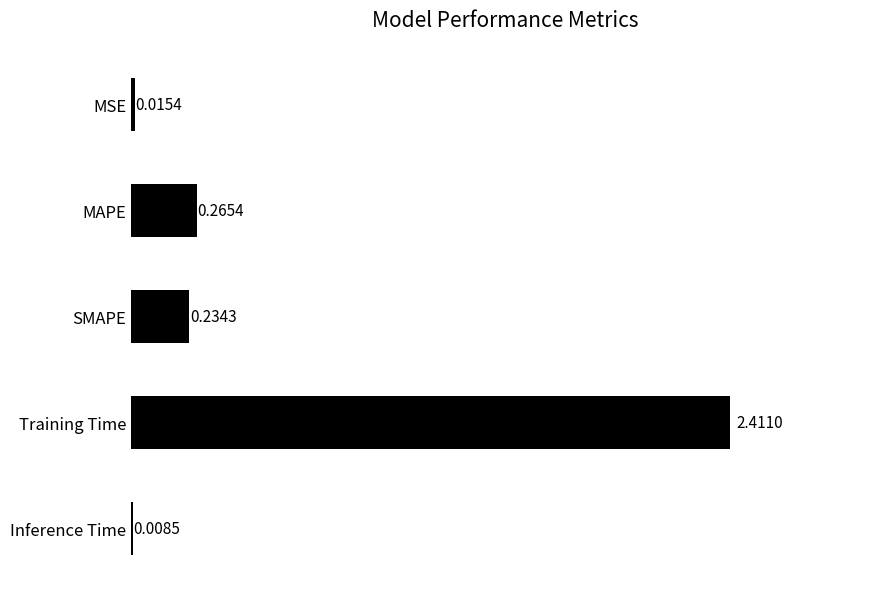

What is the change in value from SMAPE to Training Time?

+2.2